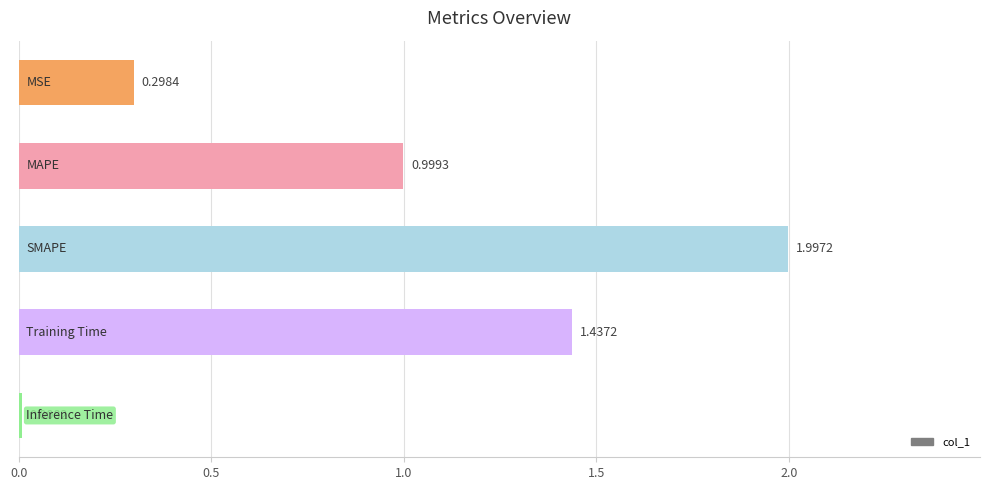

What is the difference between the maximum and second lowest values?

1.7